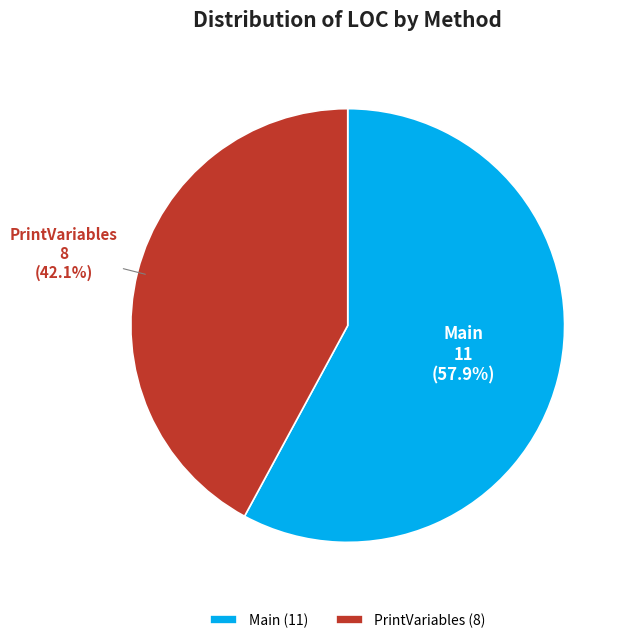

Is Main the majority of the pie?

Yes